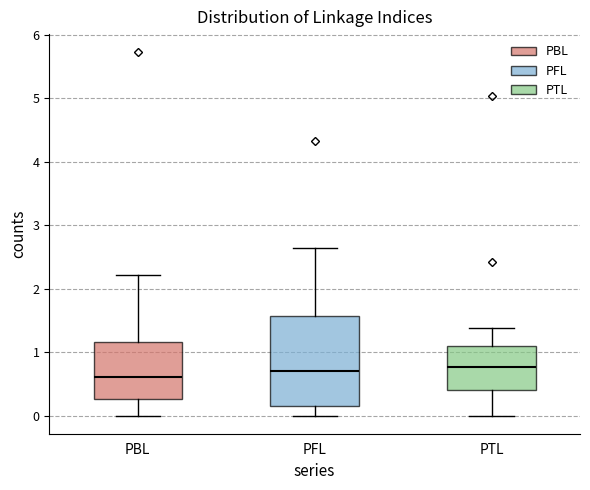

Which box's median line is the lowest?

PBL